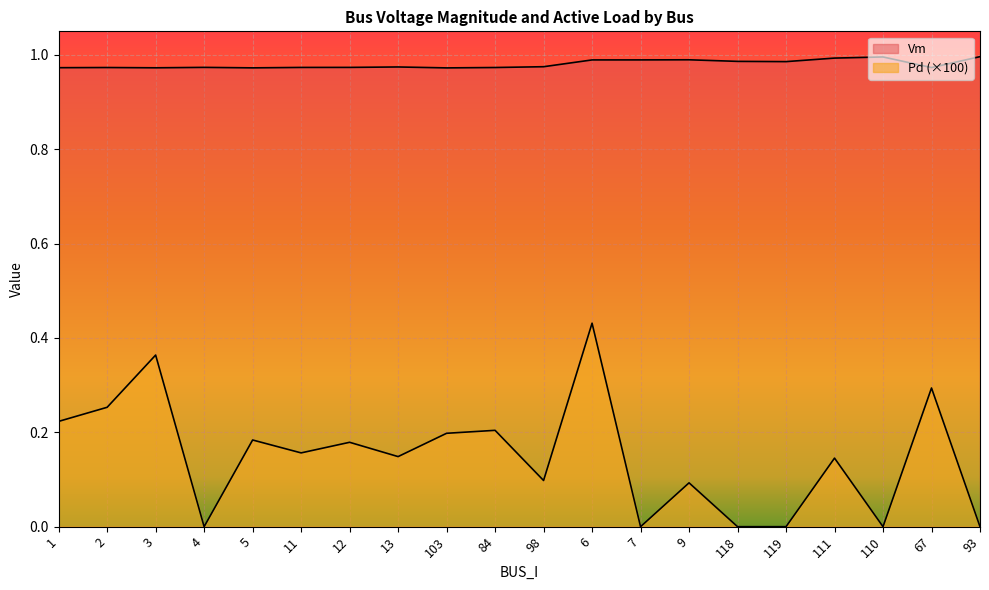

True or false: Pd and Vm cross at least once.

False